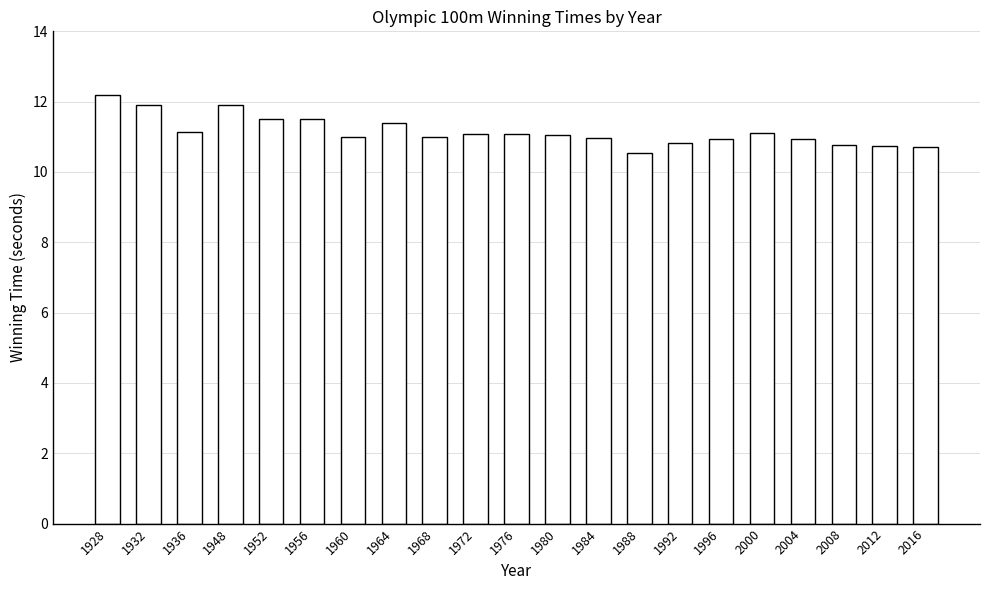

What is the change in value from 1948 to 1980?

-0.8